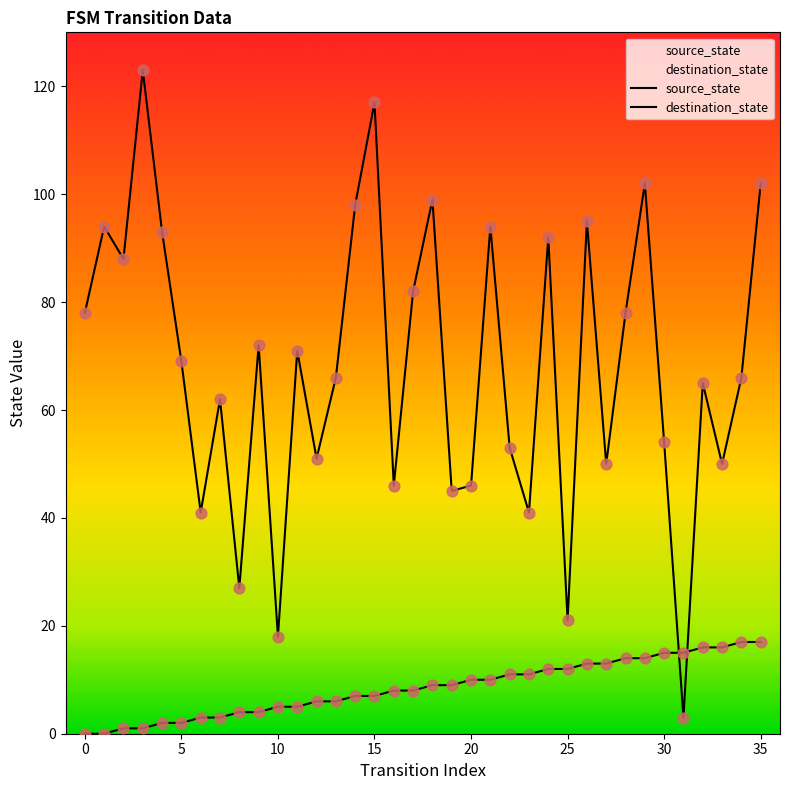

What are all the series names shown in the legend?

source_state, destination_state